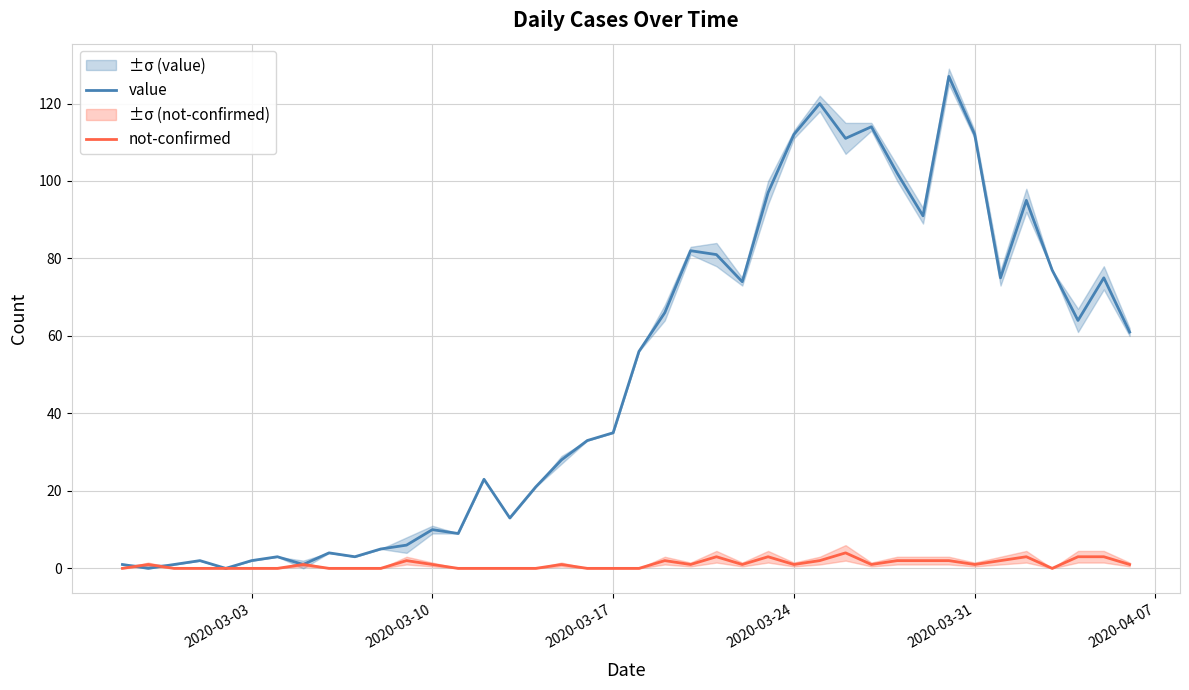

How many lines are shown in the chart?

2